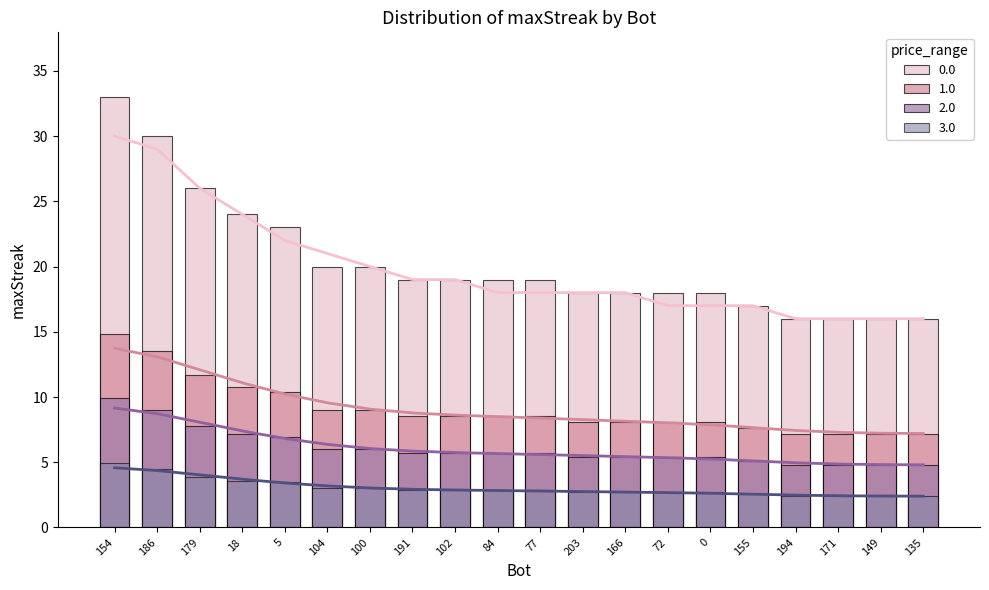

What is the maximum value shown in the chart?

33